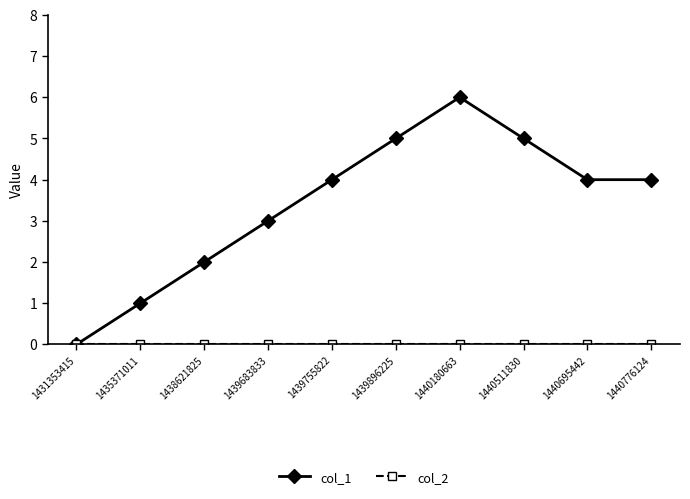

What is the spread (max minus min) of values at 1439683833?

3